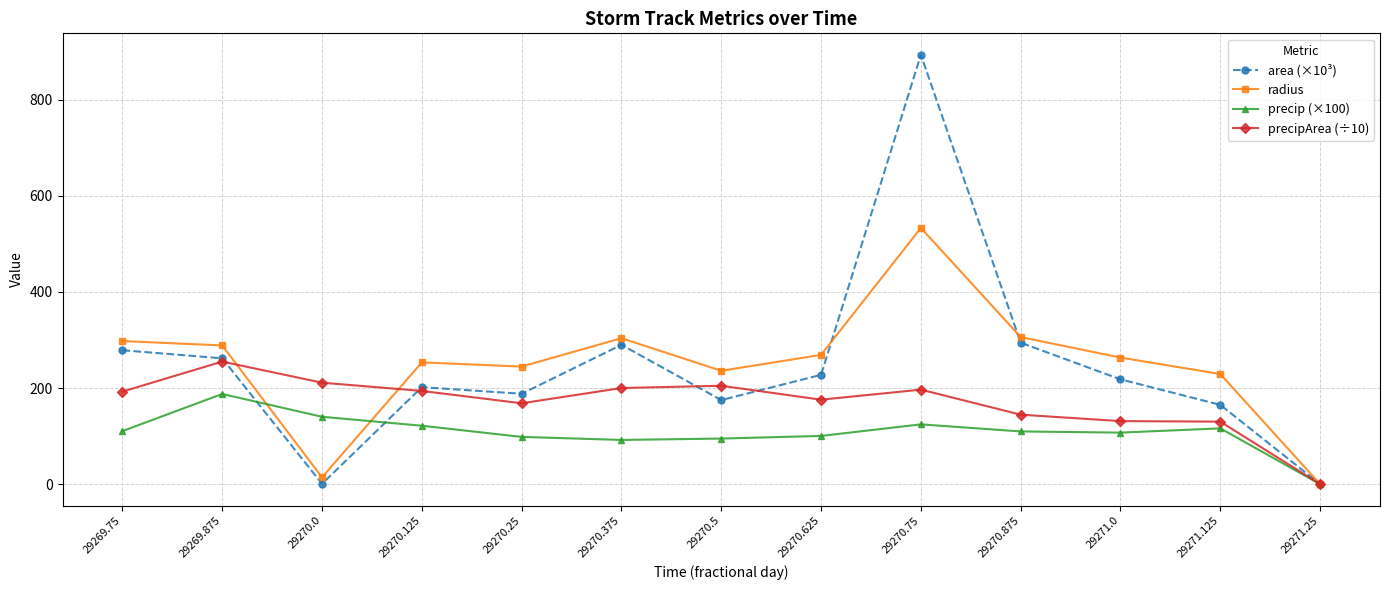

At which label is area (×10³) closest to 446?

29270.875